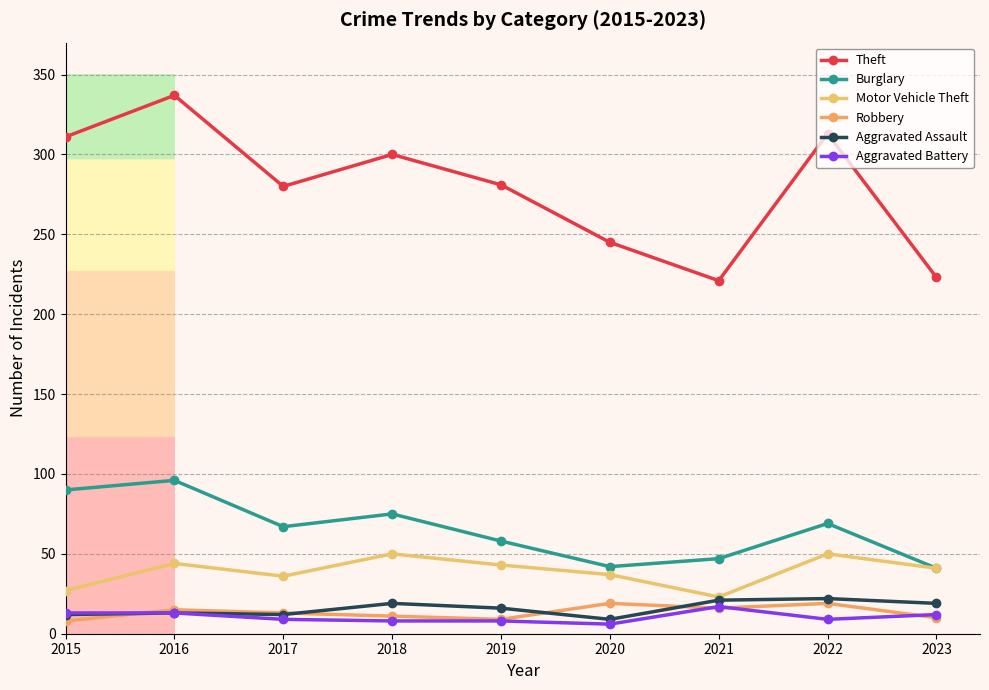

The Burglary series shows 96 at 2016. True or false?

True